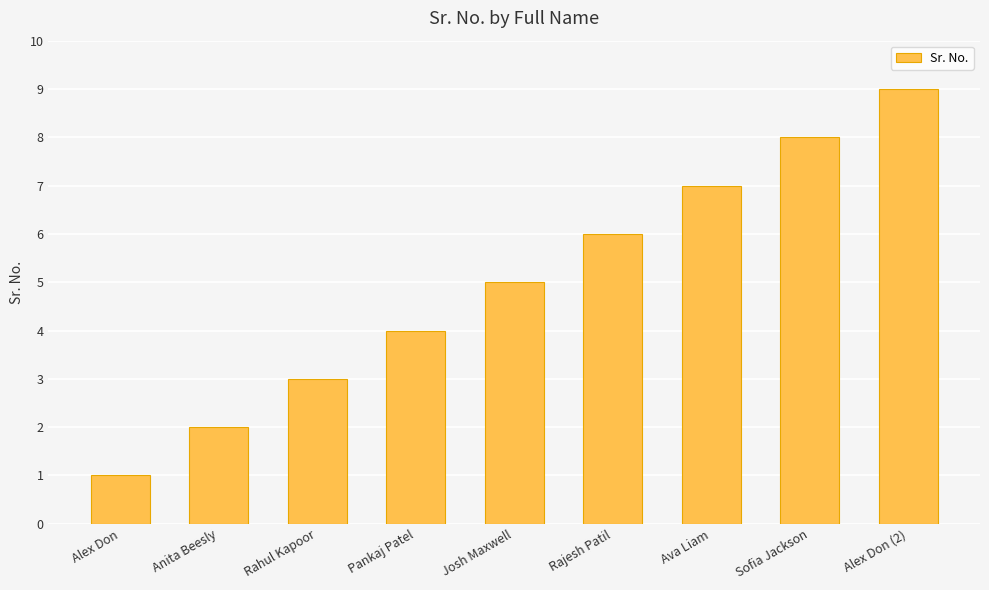

Which category has the lowest value across all series?

Alex Don